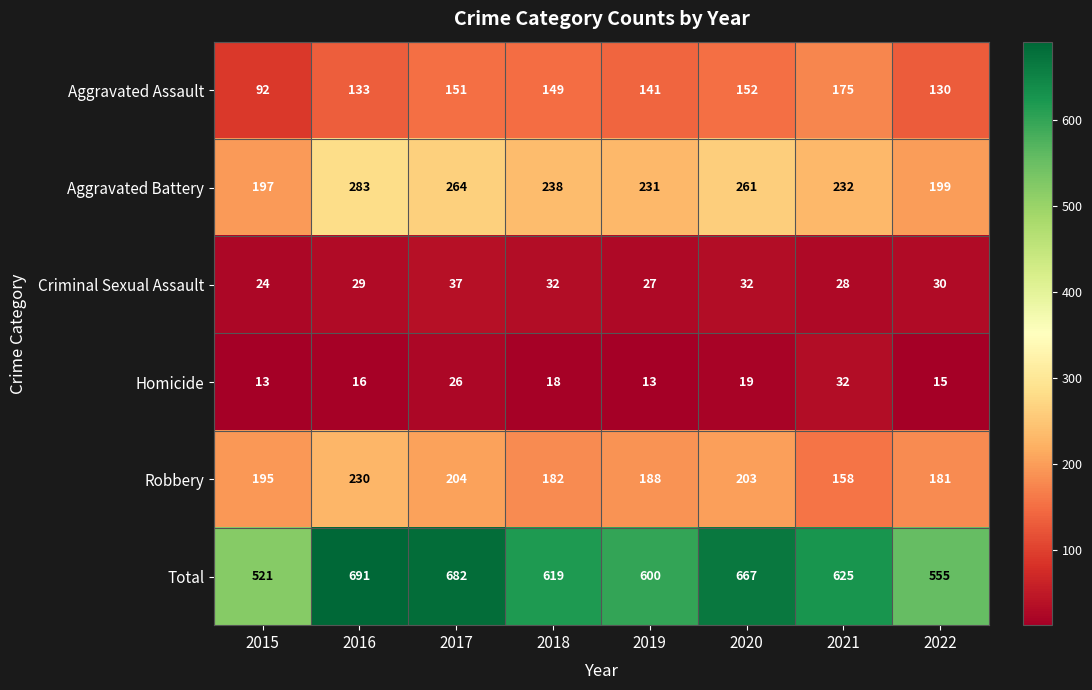

True or false: Aggravated Assault has a value of 130 at 2022.

True